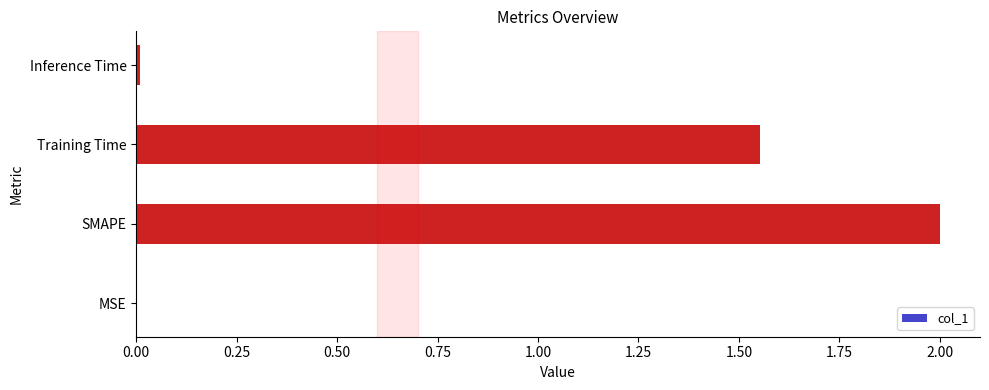

What is the sum of all values?

3.6